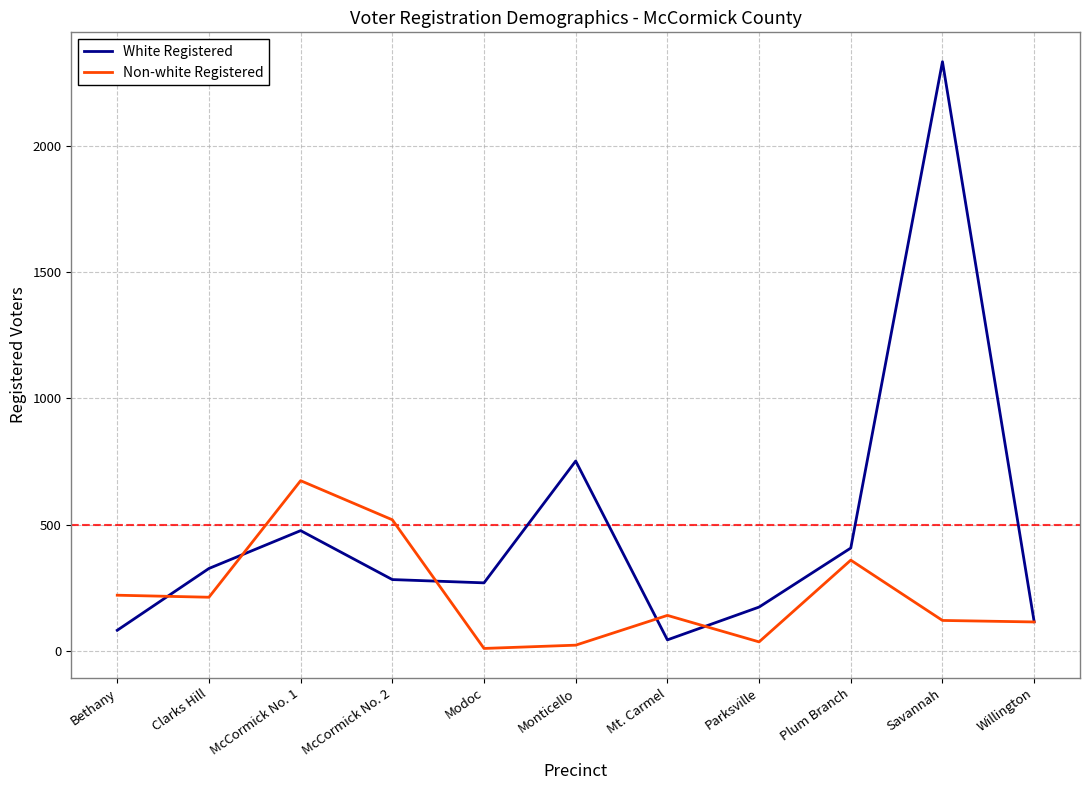

At which label is White Registered closest to 1189?

Monticello